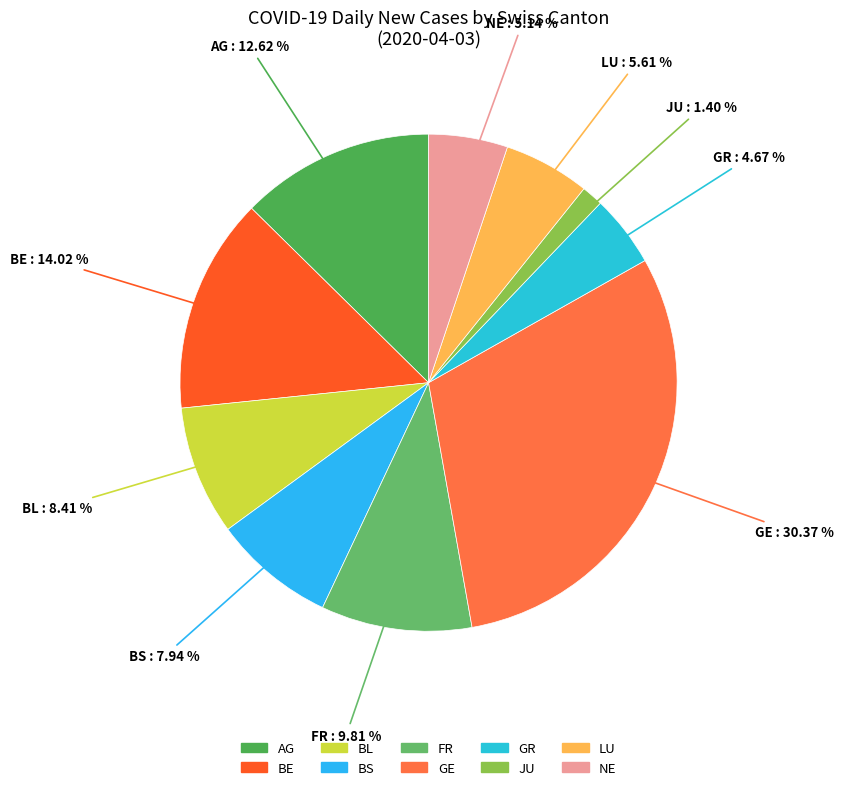

Count the number of slices in the pie.

10